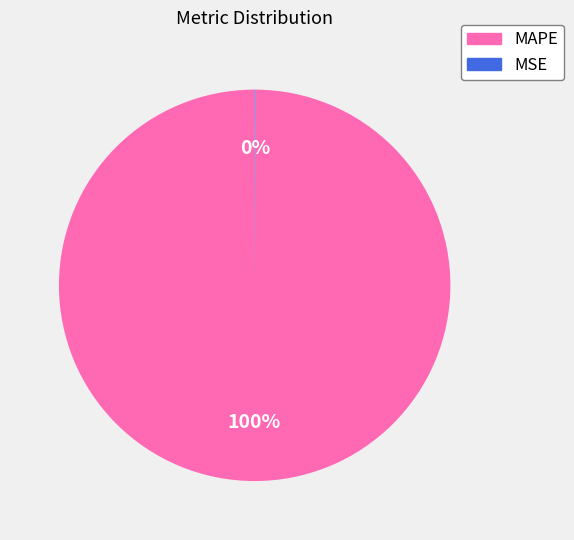

Is MAPE the majority of the pie?

Yes